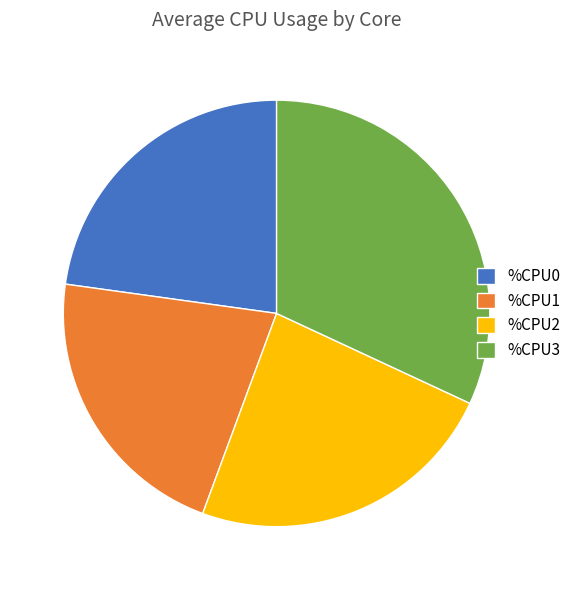

Do %CPU1 and %CPU2 together represent more than half of the pie?

No